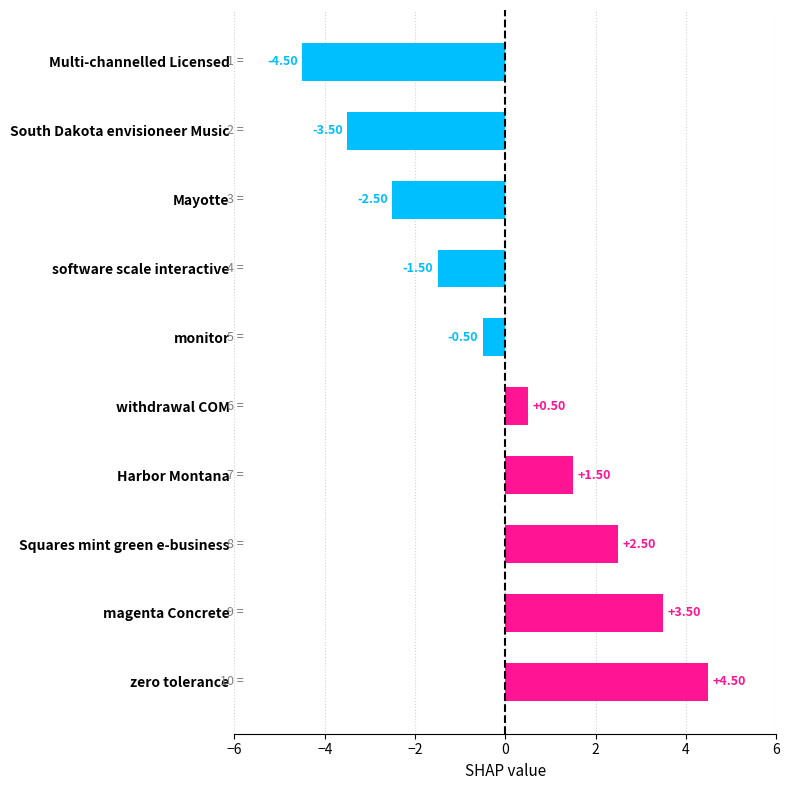

What is the minimum value shown in the chart?

-4.5